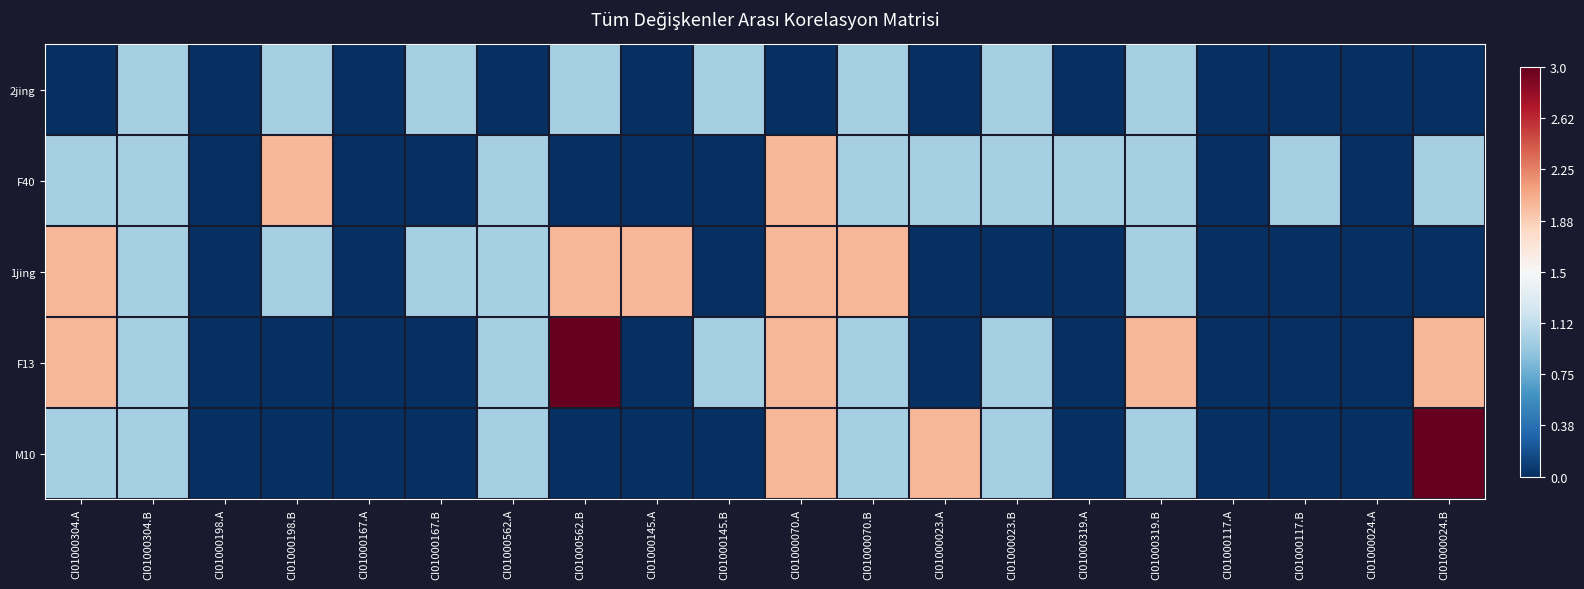

Between CI01000023.A and CI01000117.B, which is larger?

CI01000023.A